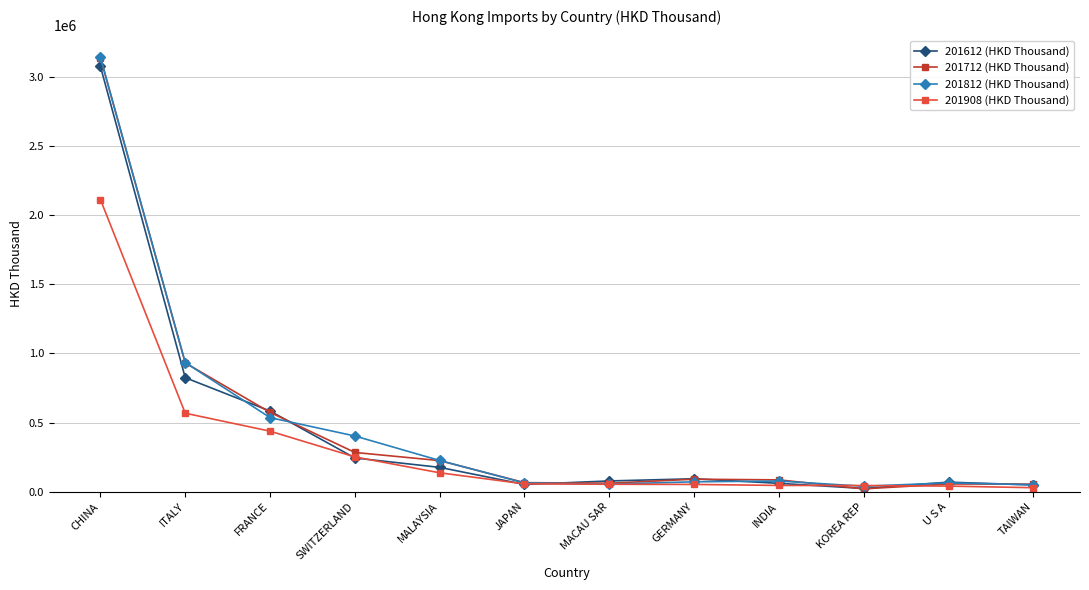

What position from the right is CHINA?

12